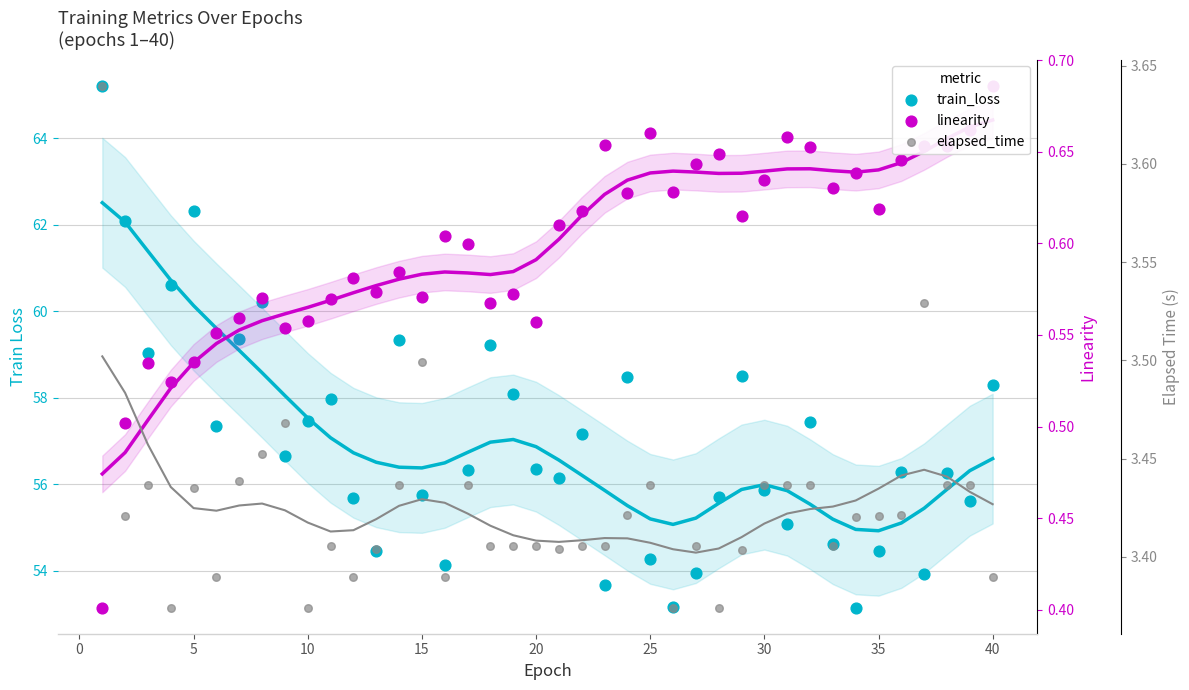

Which series contains the highest Y value?

train_loss